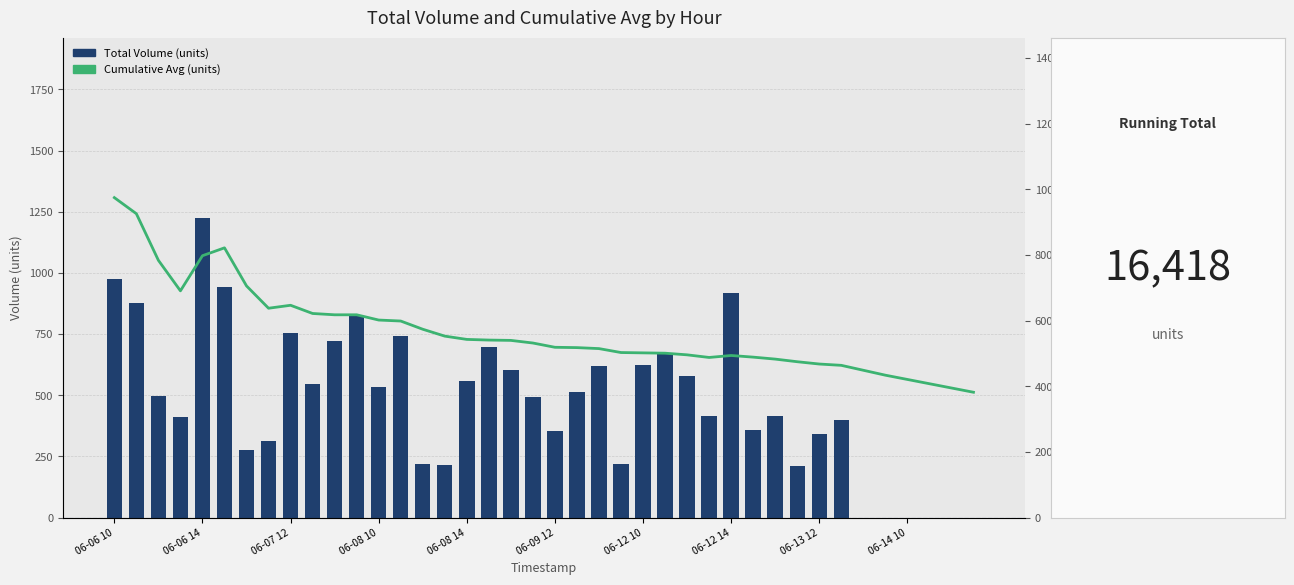

Between 20 and 37, which series saw the biggest shift?

Total Volume (units)